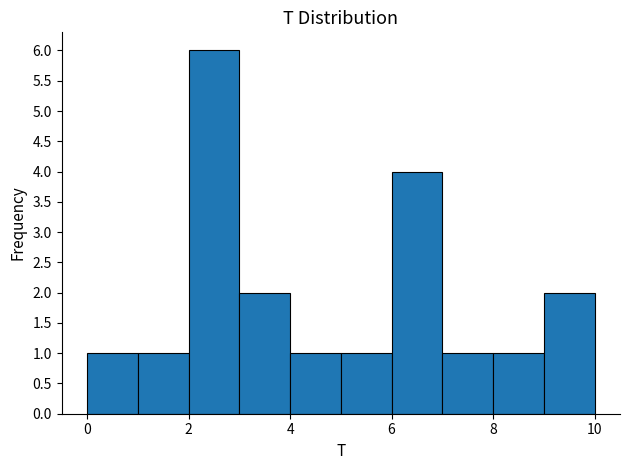

How tall is the bar that spans 9 to 10 on the x-axis? The values are not printed on the chart, so give them approximately, as read against the axis.

2